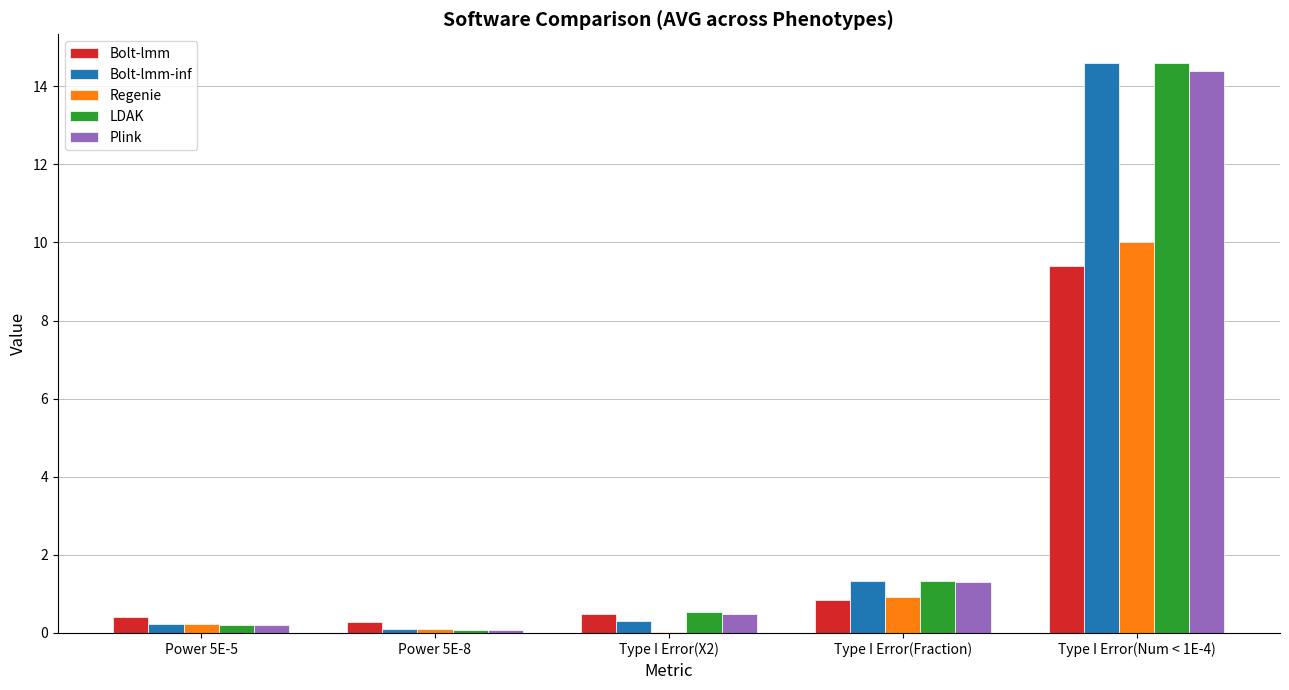

Are the bars grouped side by side (vs. stacked)?

Yes